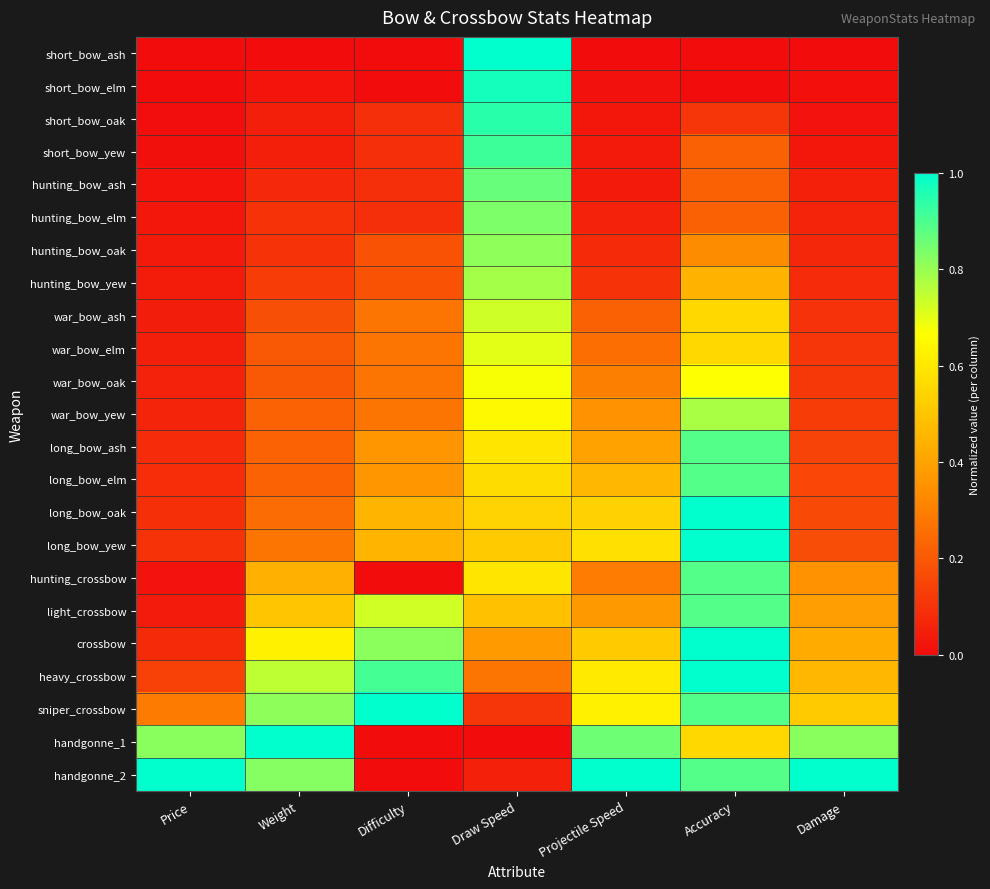

At Difficulty, list the series in order from largest to smallest.

sniper_crossbow, heavy_crossbow, crossbow, light_crossbow, long_bow_oak, long_bow_yew, long_bow_ash, long_bow_elm, war_bow_ash, war_bow_elm, war_bow_oak, war_bow_yew, hunting_bow_oak, hunting_bow_yew, short_bow_oak, short_bow_yew, hunting_bow_ash, hunting_bow_elm, short_bow_ash, short_bow_elm, hunting_crossbow, handgonne_1, handgonne_2